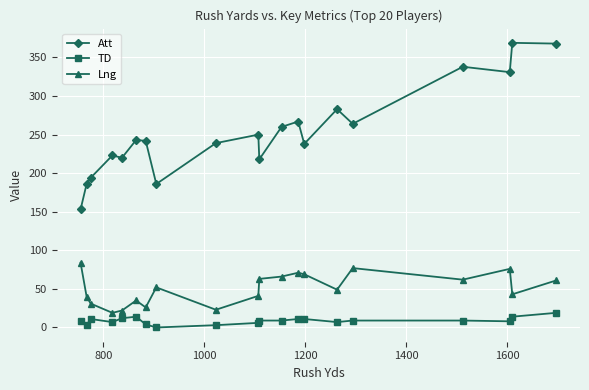

Which series has the largest total across all categories?

Att